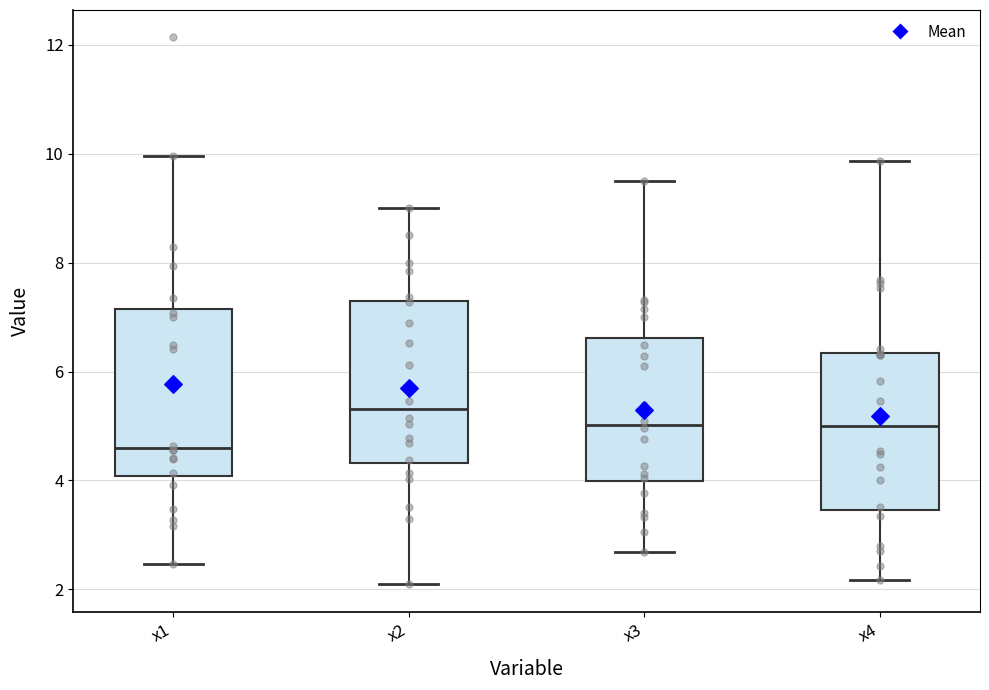

Reading left to right, transcribe this box plot: for each box, give where its median line is, the range the box spans, and where its two whiskers end, as read against the y-axis. The values are not printed on the chart, so give them approximately, as read against the axis.

x1: median 4.6, box 4.0 to 7.2, whiskers 2.4 to 10.0
x2: median 5.4, box 4.4 to 7.4, whiskers 2.0 to 9.0
x3: median 5.0, box 4.0 to 6.6, whiskers 2.6 to 9.6
x4: median 5.0, box 3.4 to 6.4, whiskers 2.2 to 9.8